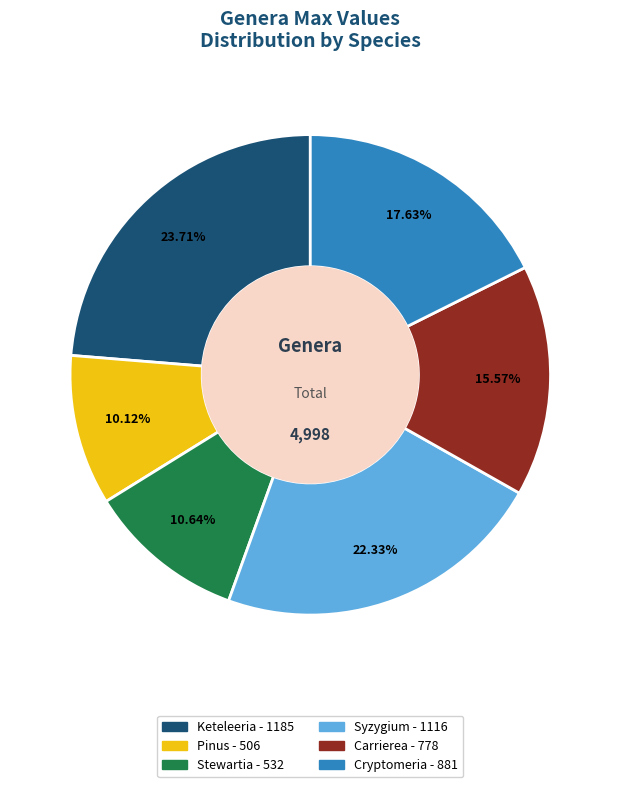

What is the largest slice in the pie chart?

Keteleeria